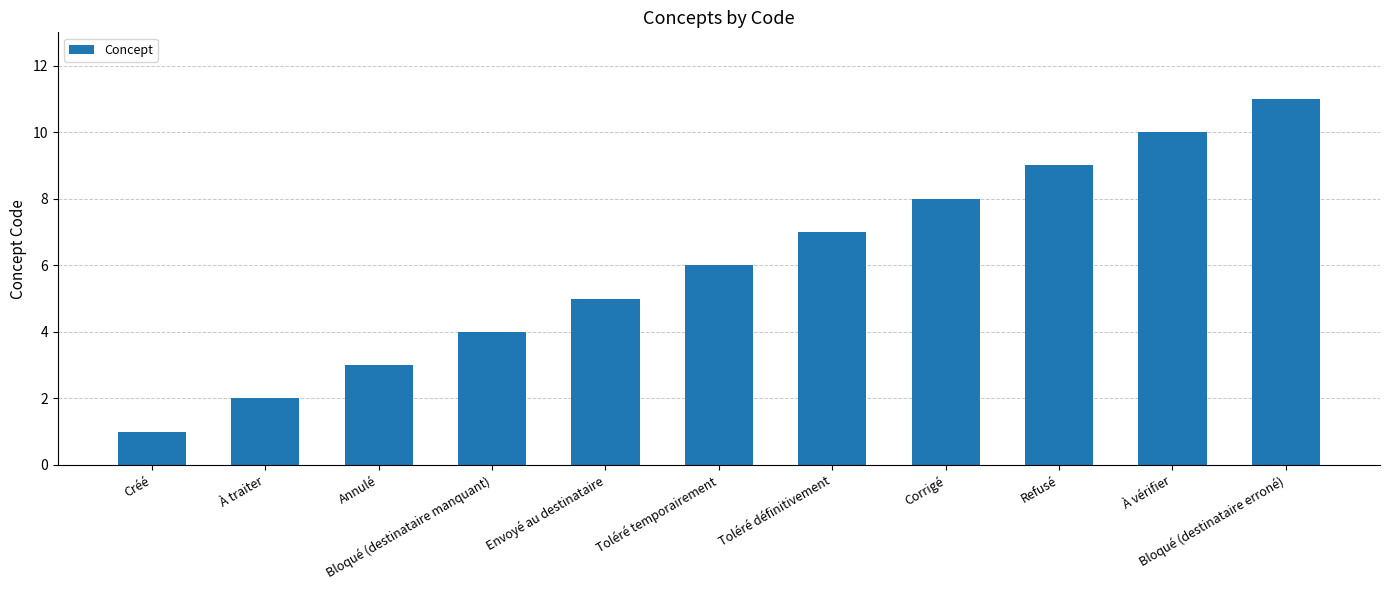

What is the difference between the values at Toléré temporairement and À traiter?

4